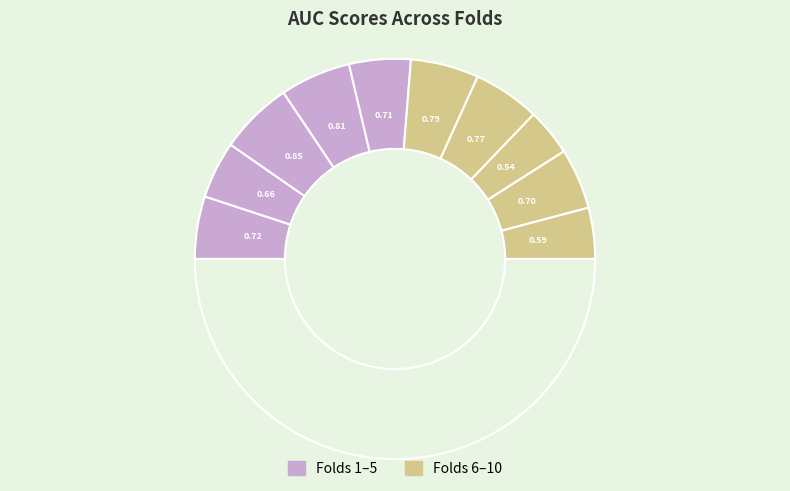

How many segments does this pie chart have?

11